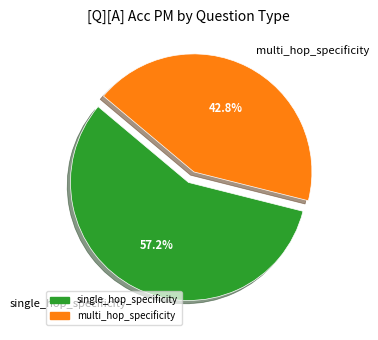

What percentage is NOT represented by single_hop_specificity?

42.8%